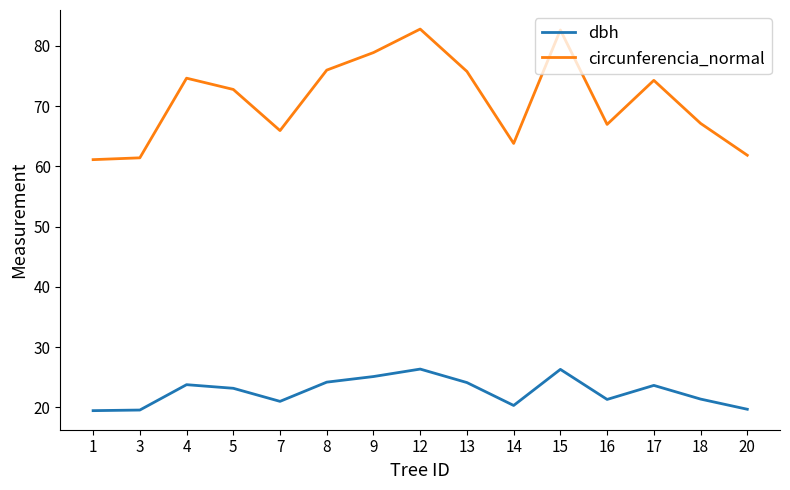

What is the highest value of the circunferencia_normal series?

82.8